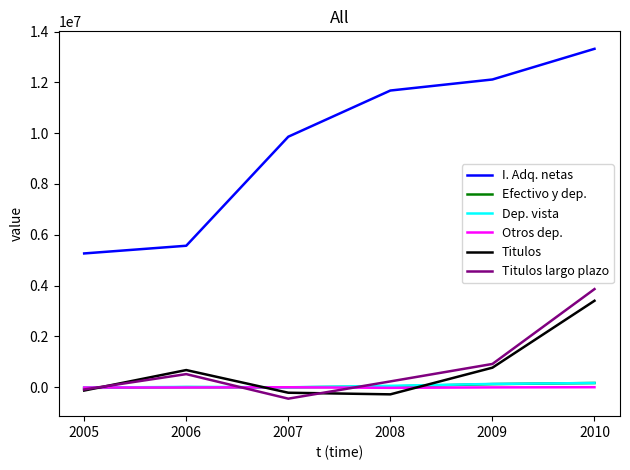

True or false: I. Adq. netas and Titulos cross at least once.

False